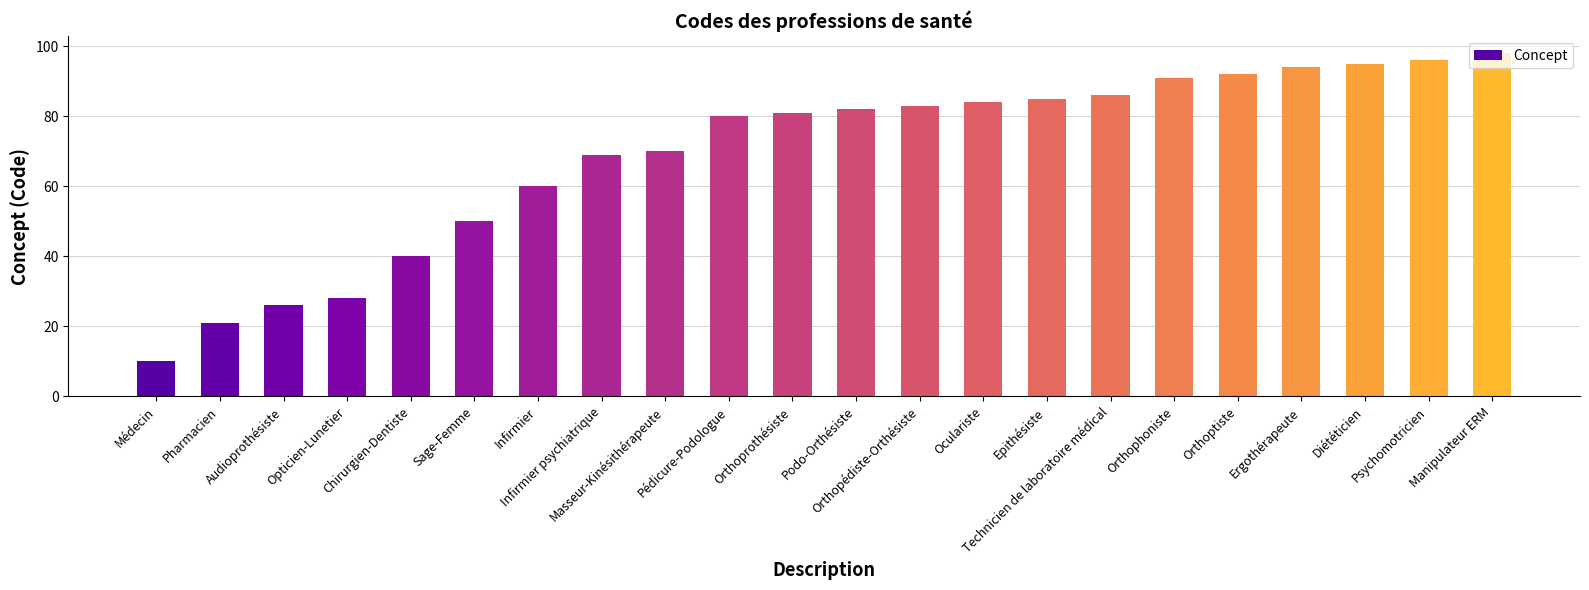

What is the value of the 15th bar from the left?

85